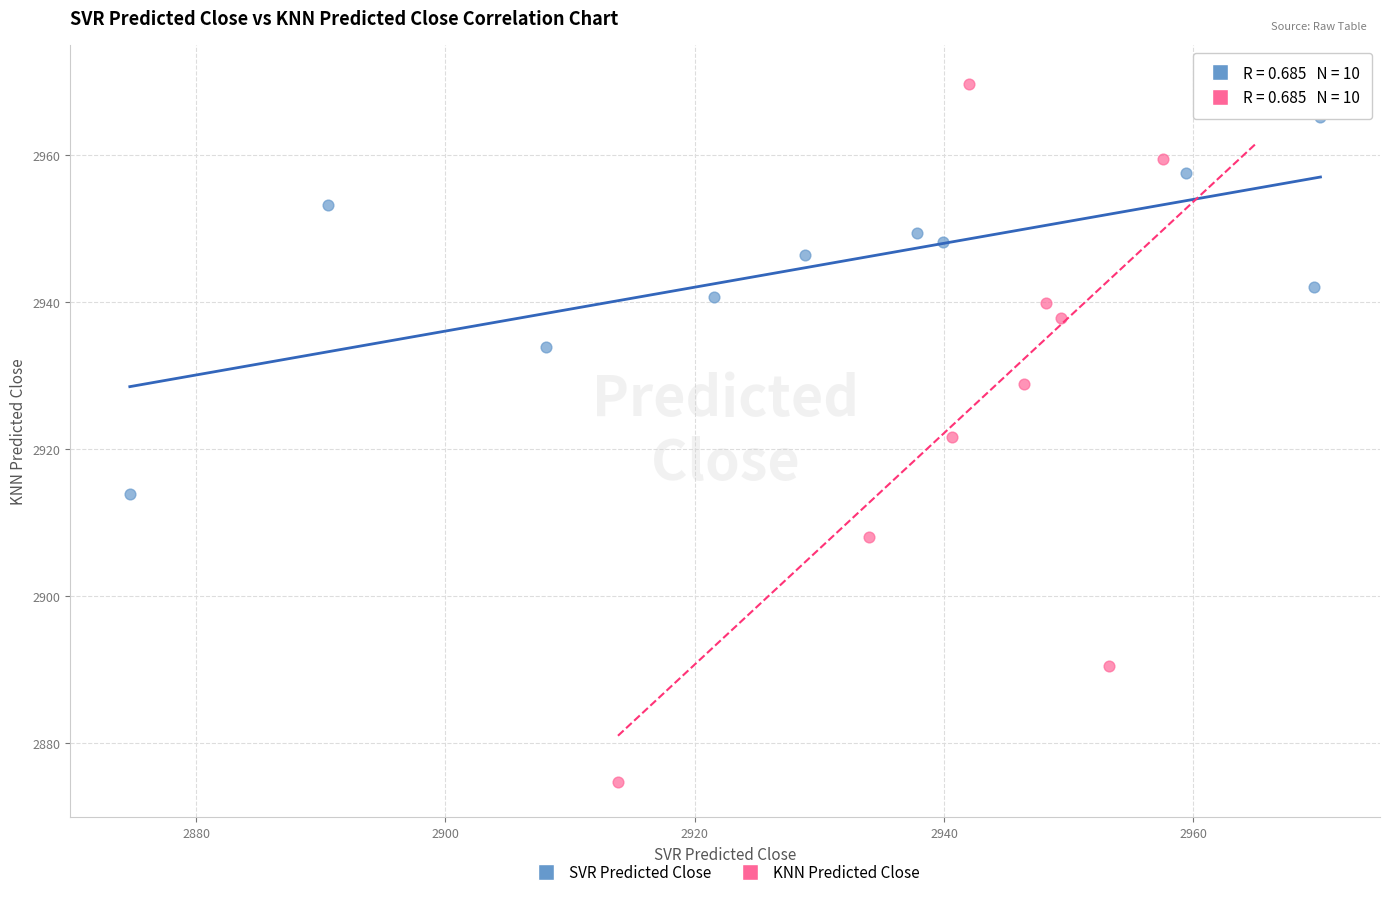

Which series reaches the maximum Y coordinate?

KNN Predicted Close